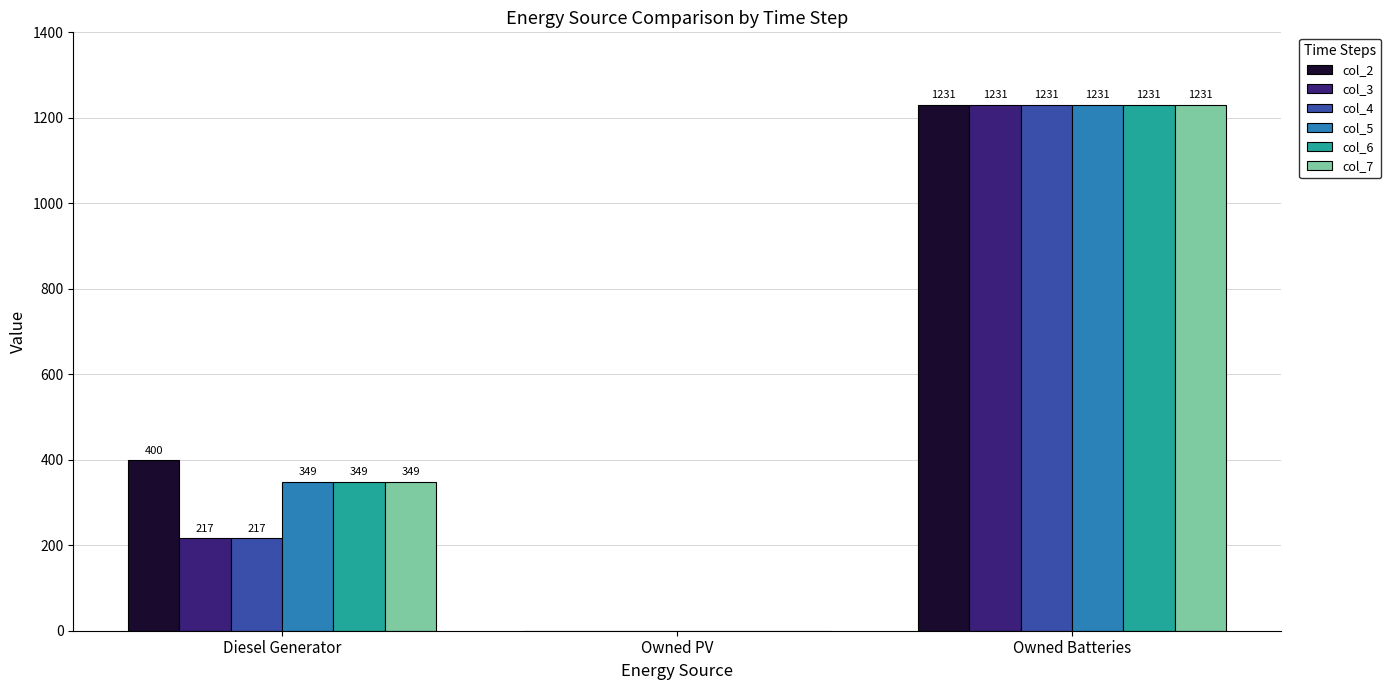

Which series has the largest total across all categories?

col_2